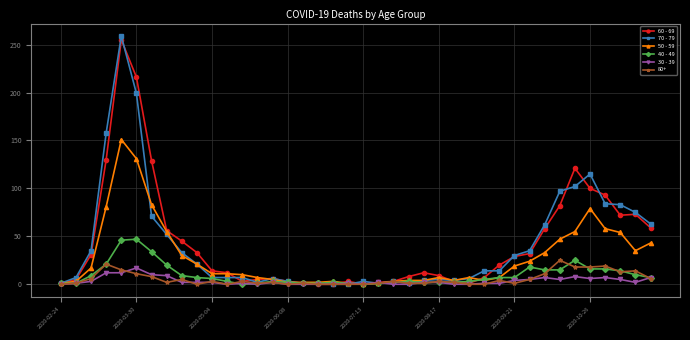

Which series has the widest spread of values?

70 - 79